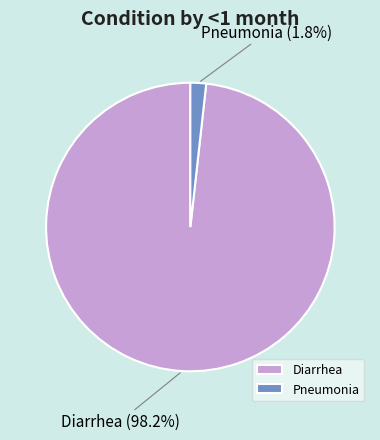

What is the smallest slice in the pie chart?

Pneumonia